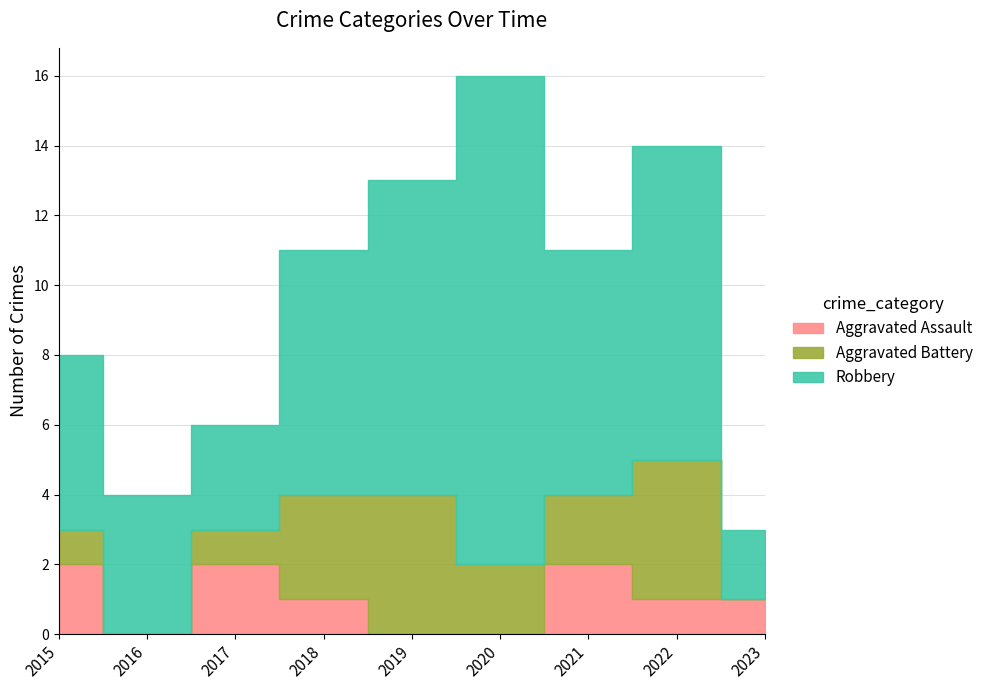

Rank the series at 2017 from lowest to highest value.

Aggravated Battery, Aggravated Assault, Robbery